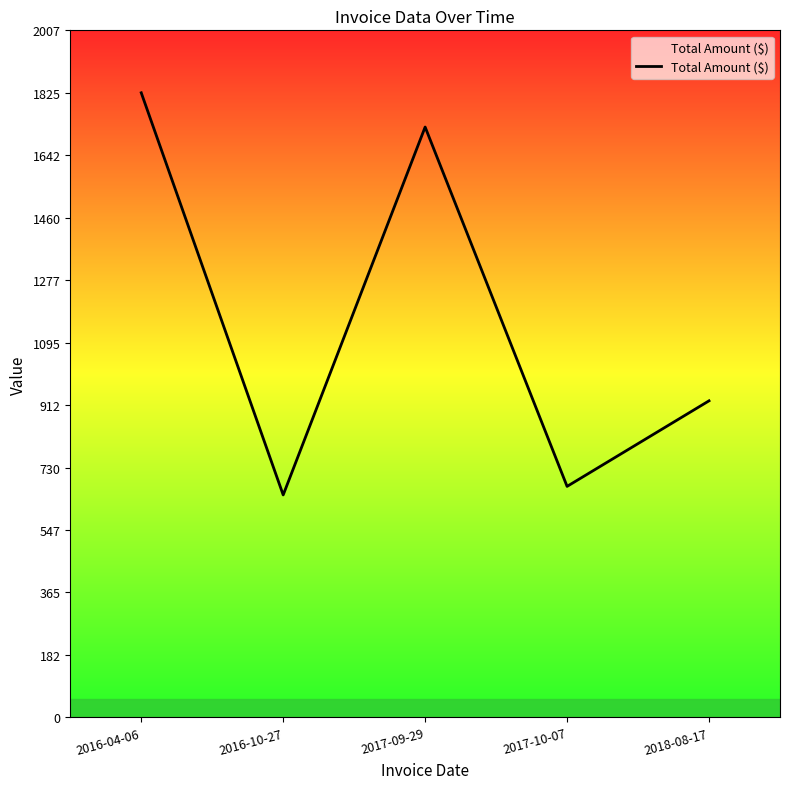

How many interior local valleys (lower than both neighbors) does the data have?

2